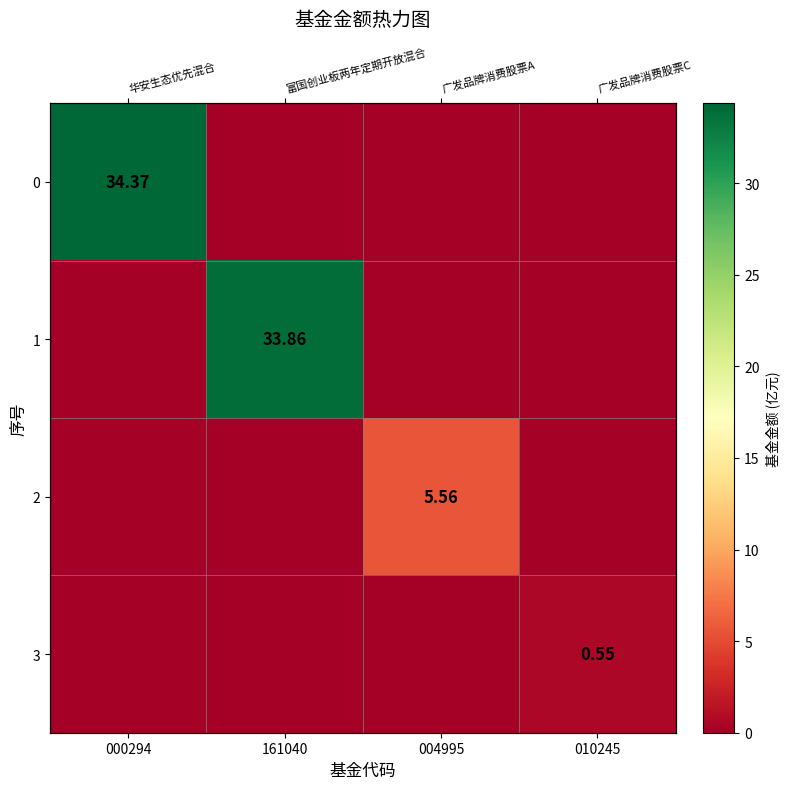

Is the value of 0 at 000294 greater than the value of 1 at 161040?

Yes